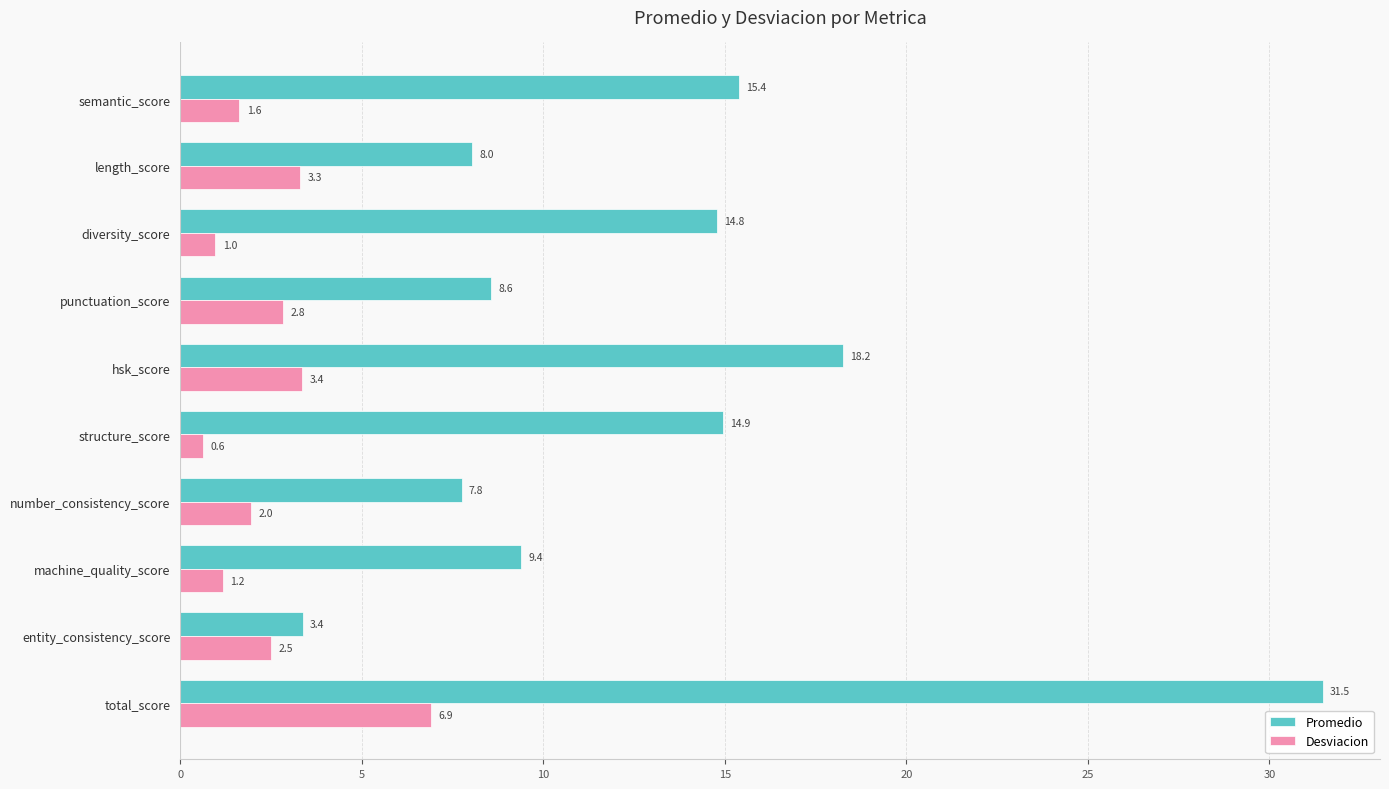

List the labels in order of Promedio value, largest first.

total_score, hsk_score, semantic_score, structure_score, diversity_score, machine_quality_score, punctuation_score, length_score, number_consistency_score, entity_consistency_score